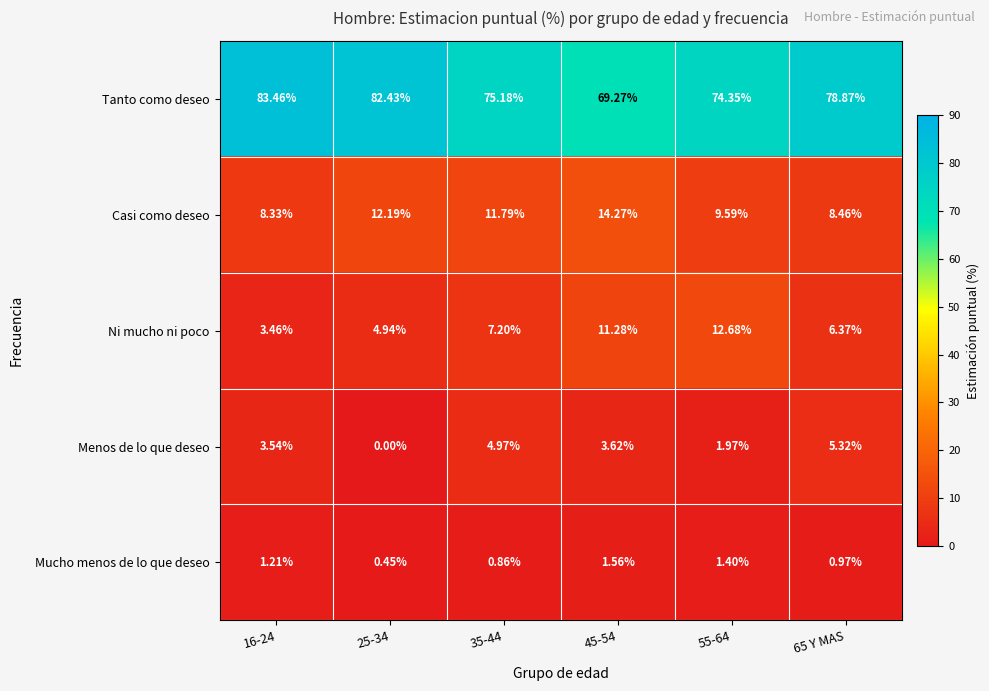

Which series has the largest total across all categories?

Tanto como deseo